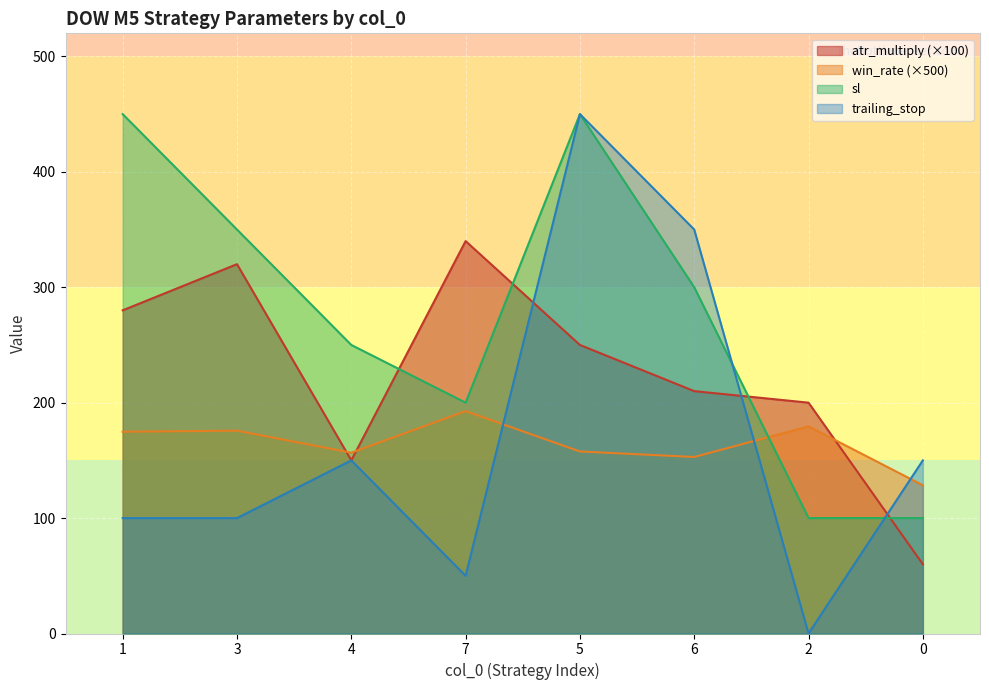

What position from the right is 6?

3